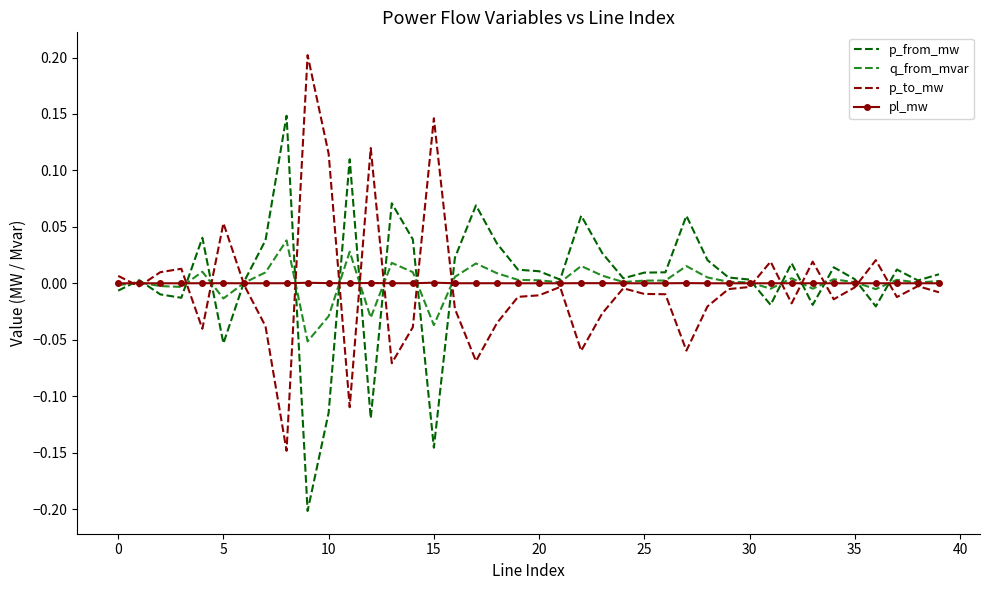

At 10, list the series in order from smallest to largest.

p_from_mw, q_from_mvar, pl_mw, p_to_mw